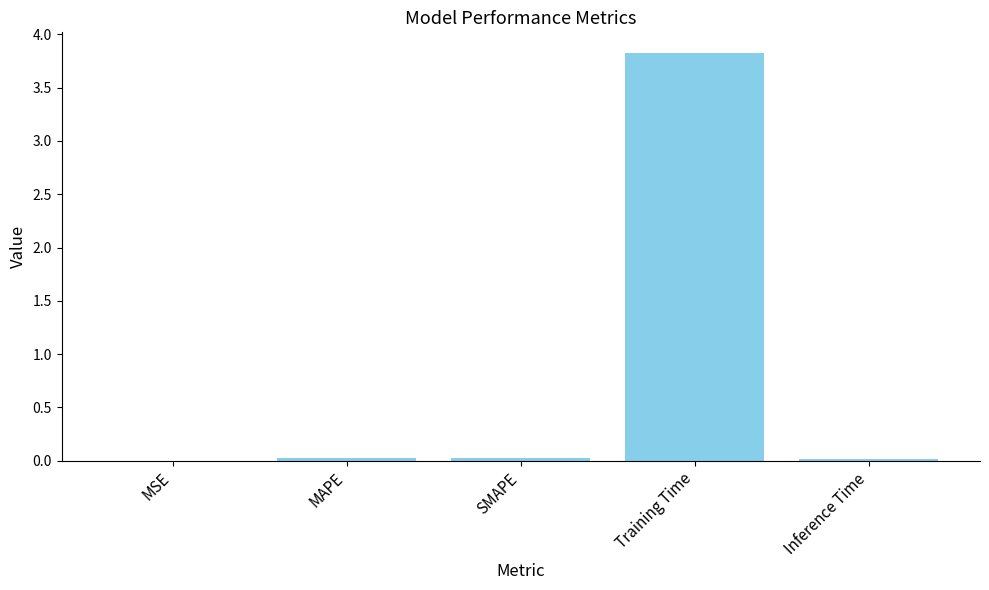

What is the difference between the values at Training Time and Inference Time?

3.8